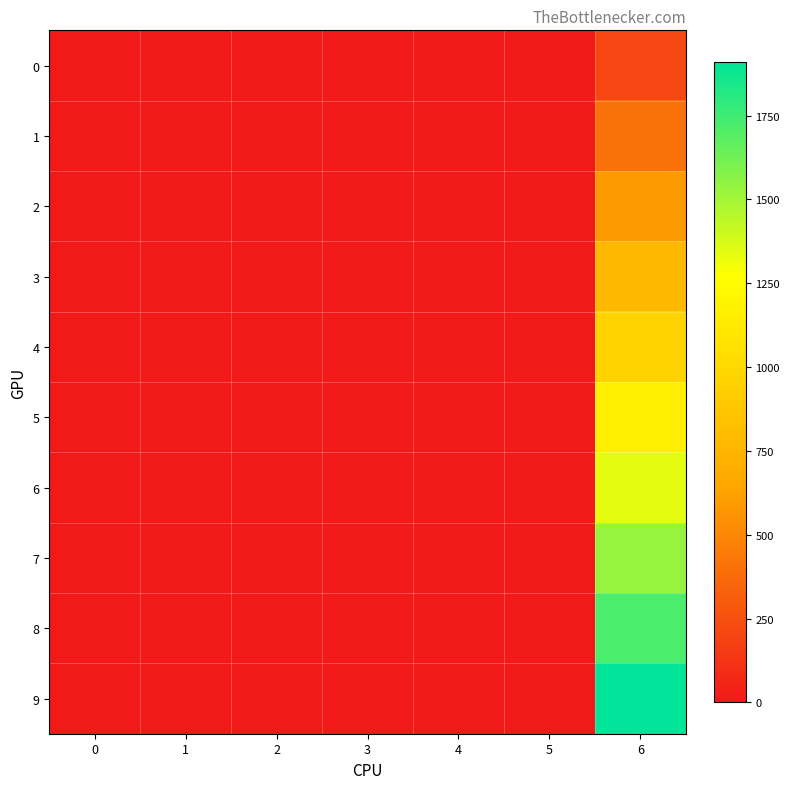

Rank the series at 3 from highest to lowest value.

8, 2, 4, 9, 1, 7, 0, 6, 3, 5